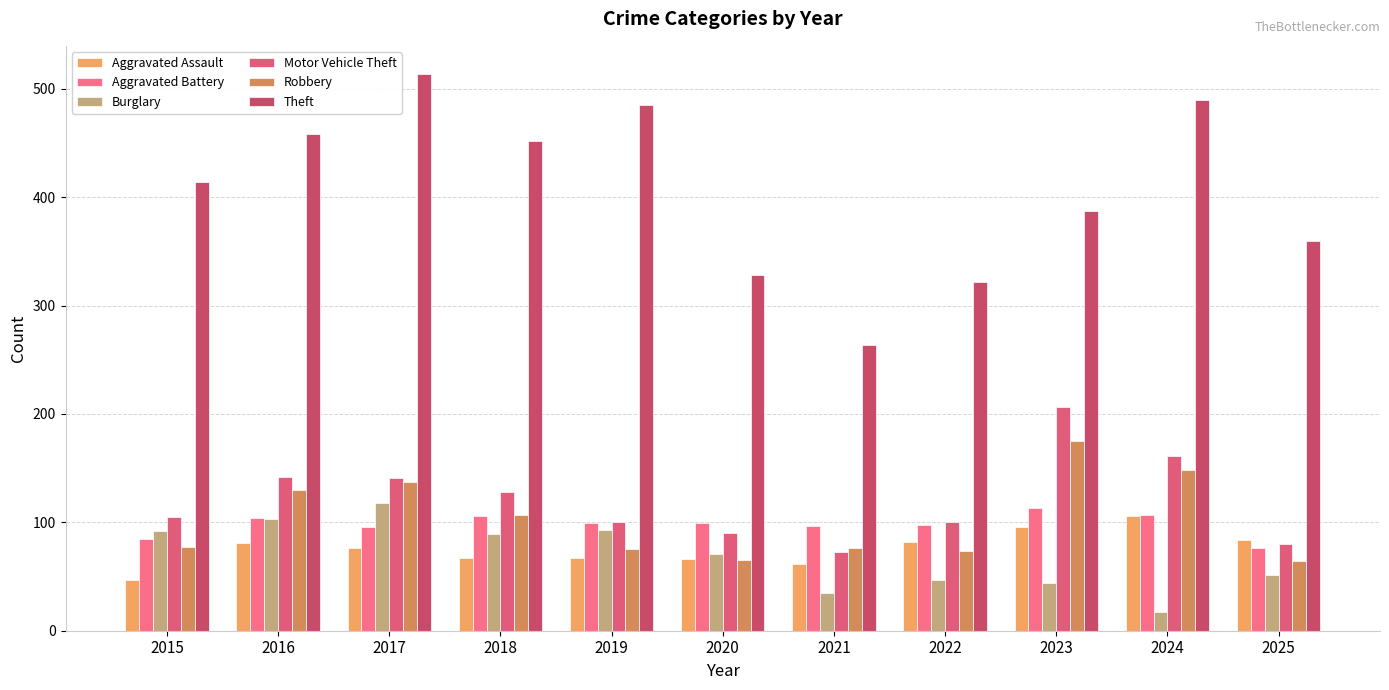

At 2019, list the series in order from smallest to largest.

Aggravated Assault, Robbery, Burglary, Aggravated Battery, Motor Vehicle Theft, Theft